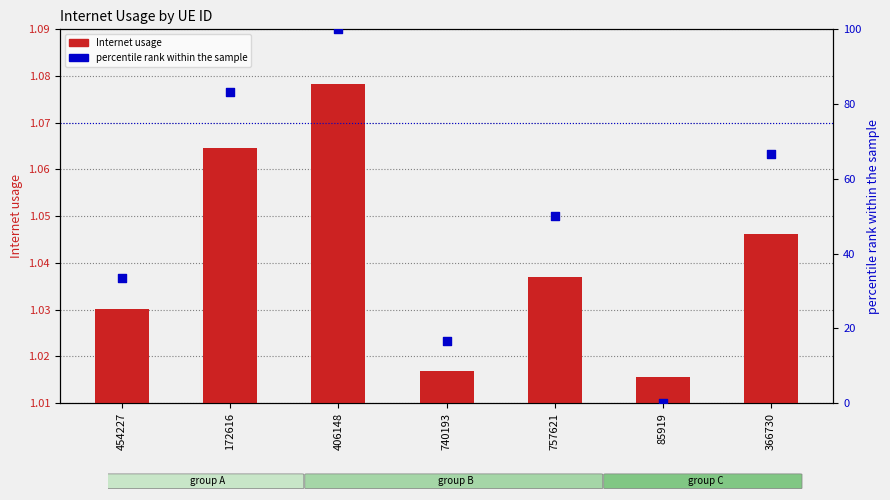

Is the value of percentile rank within the sample at 757621 greater than the value of Internet usage at 406148?

Yes